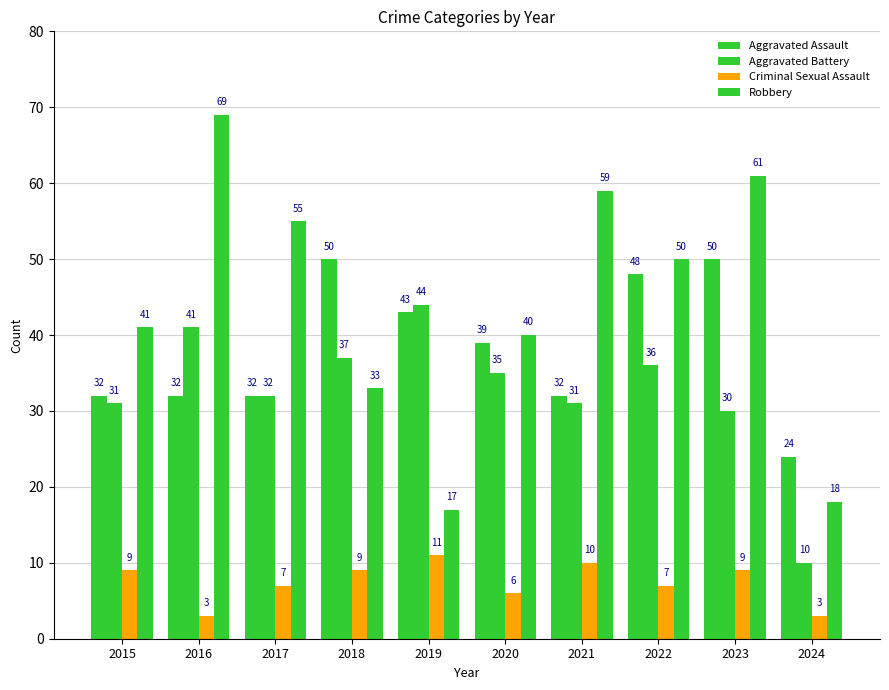

True or false: Robbery has a value of 40 at 2020.

True